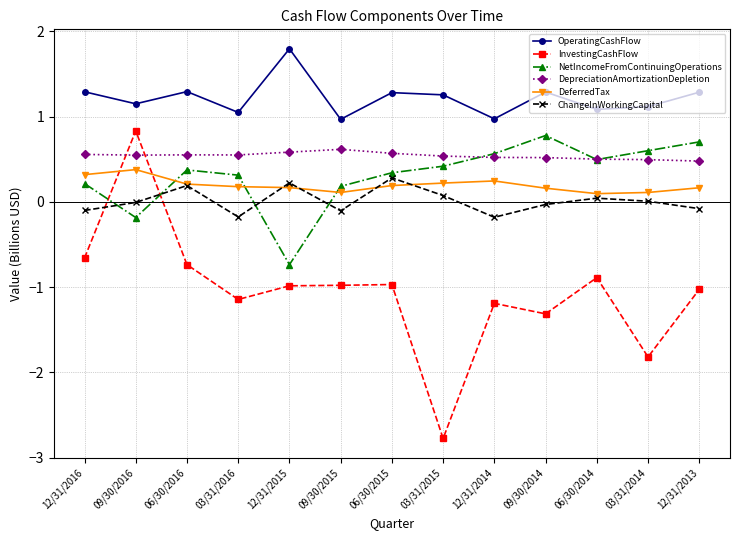

What is the value of the InvestingCashFlow point at the 9th from the left?

-1.2